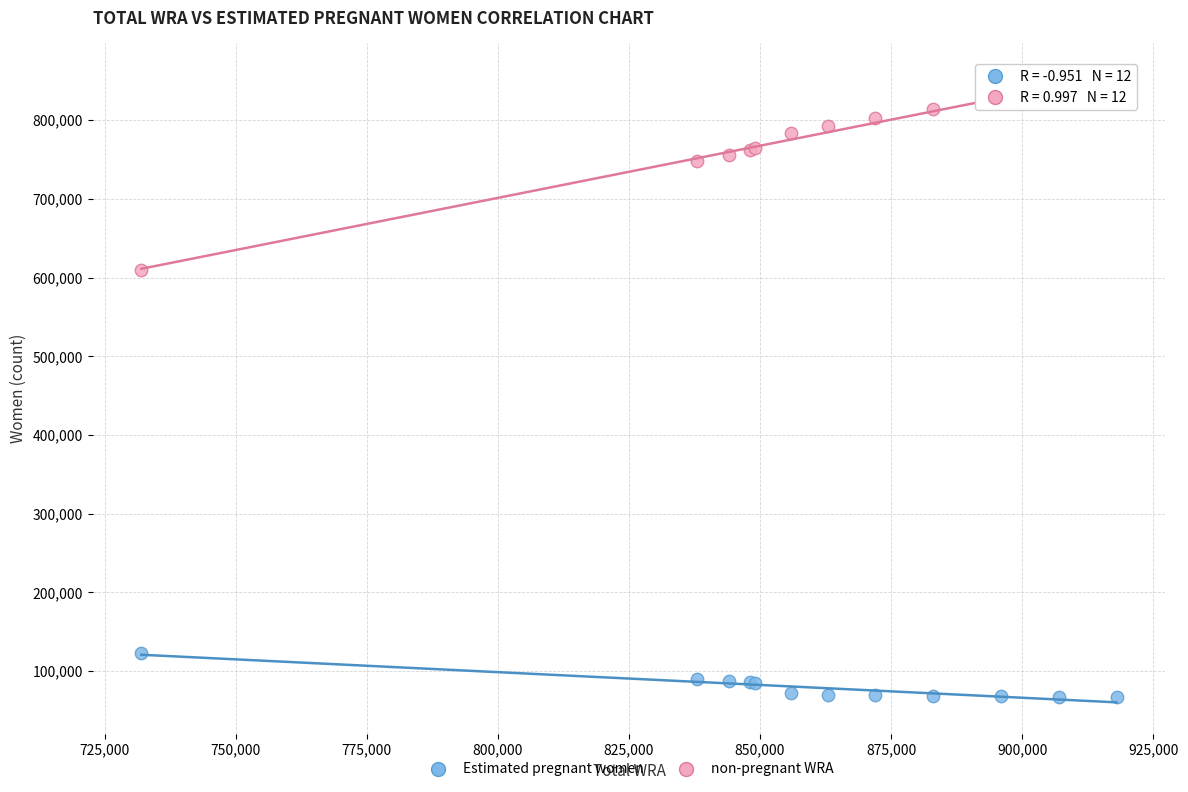

Which series contains the lowest Y value?

Estimated pregnant women